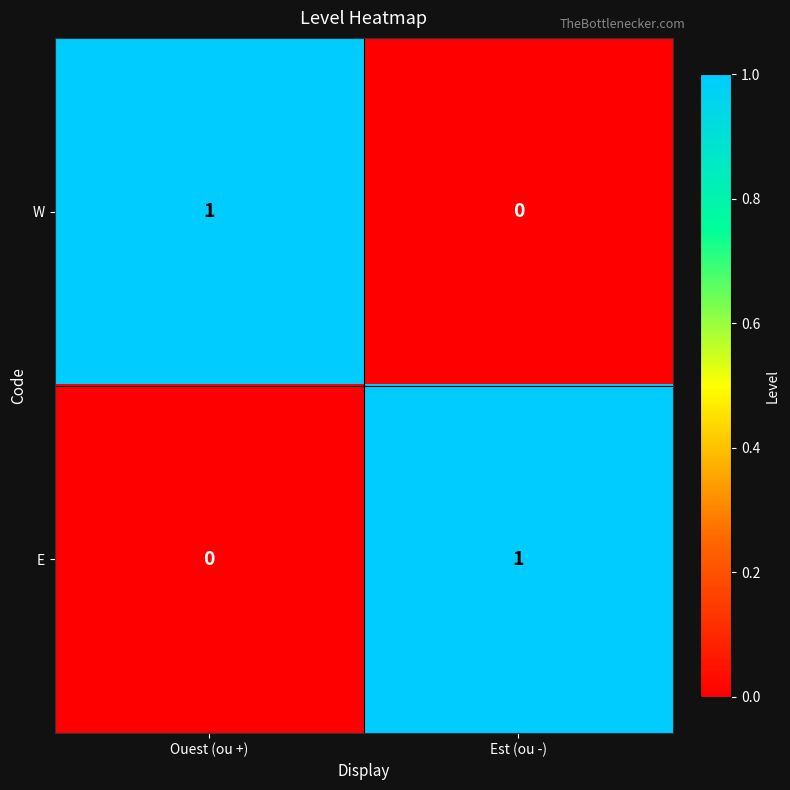

At which label does E reach its minimum?

Ouest (ou +)